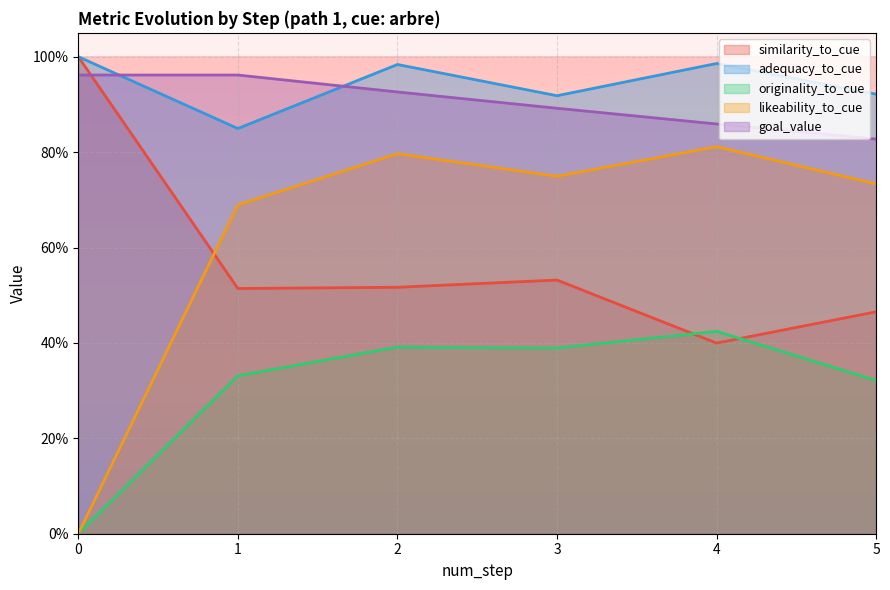

What is the maximum value shown in the chart?

1.0